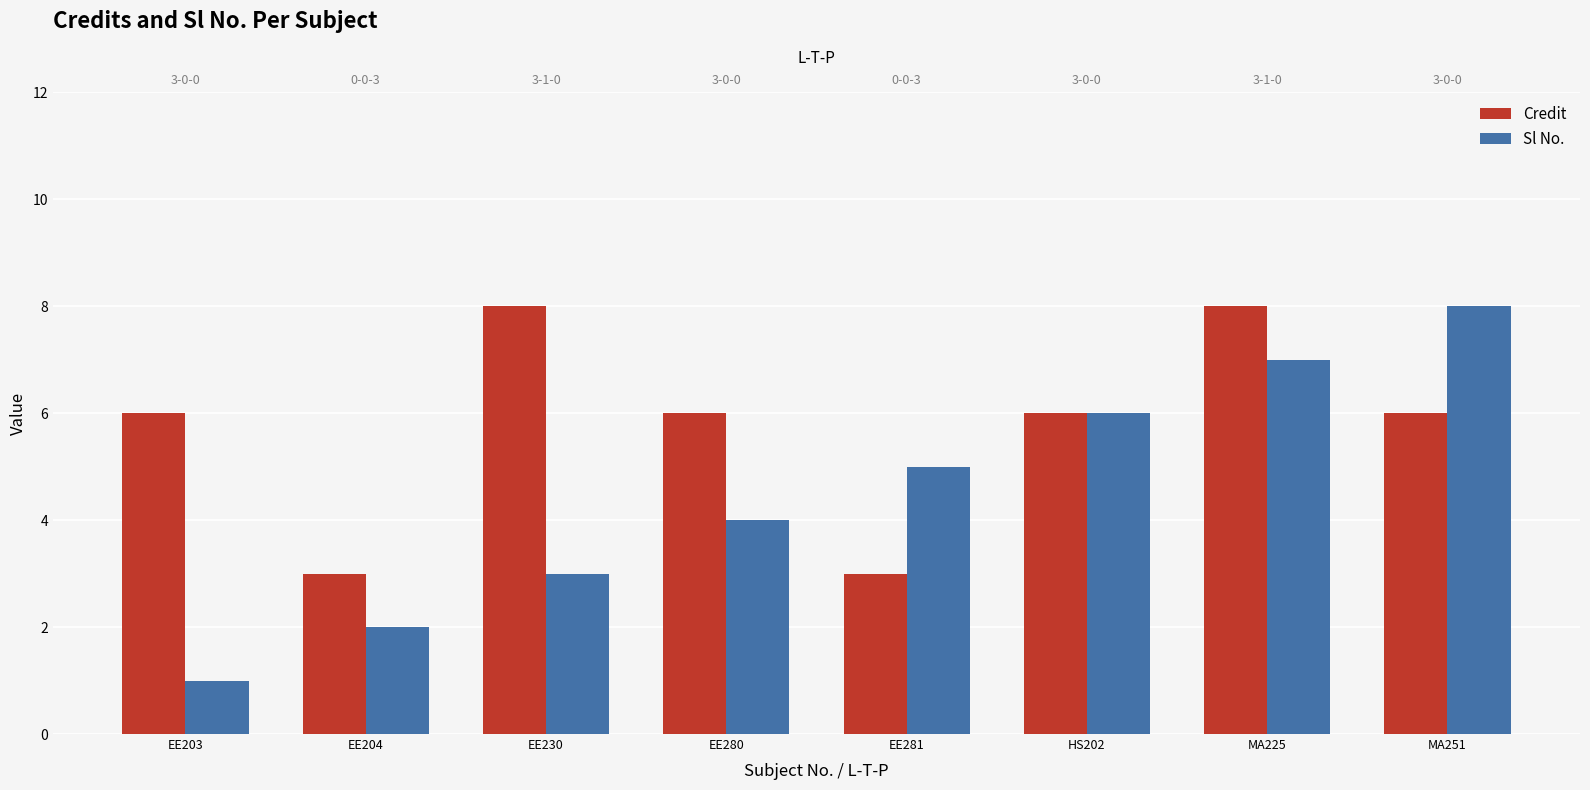

Rank the series by their maximum value, from lowest to highest.

Credit, Sl No.